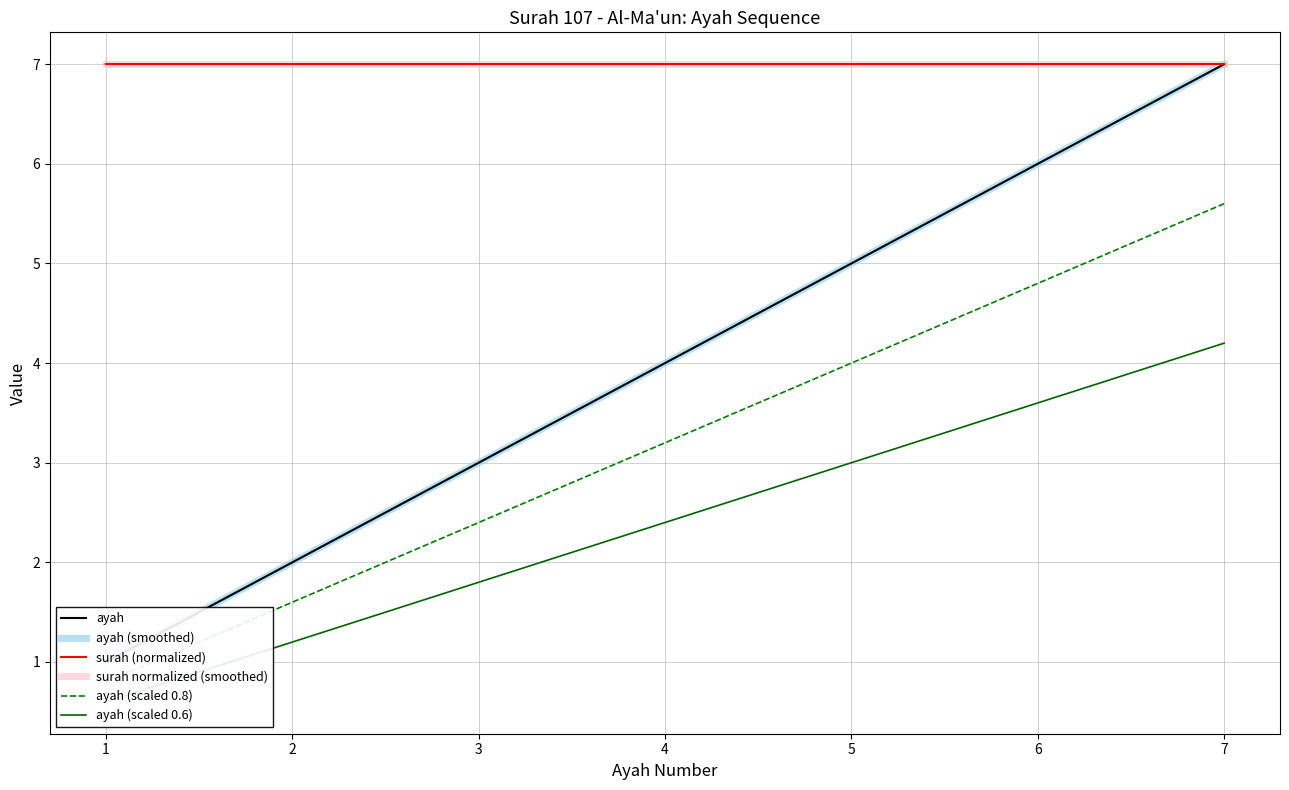

What is the total value across all series at 2?

20.8